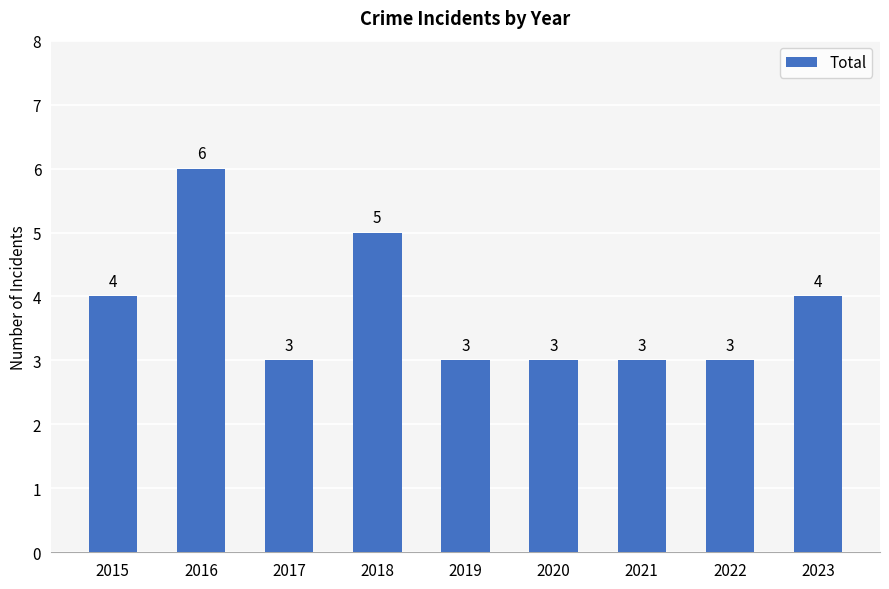

True or false: the data shows 2 at 2021.

False